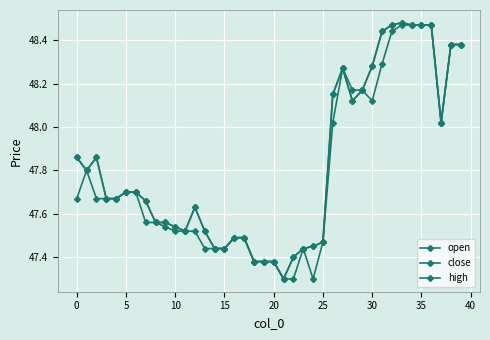

True or false: open has more than 1 interior local peaks.

True